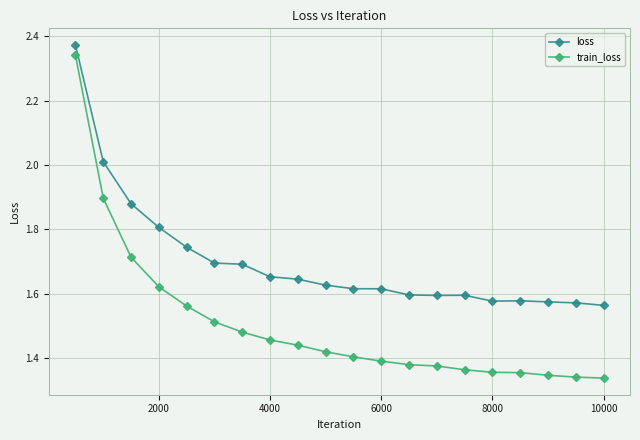

What is the difference between the second highest and second lowest values in the train_loss series?

0.6